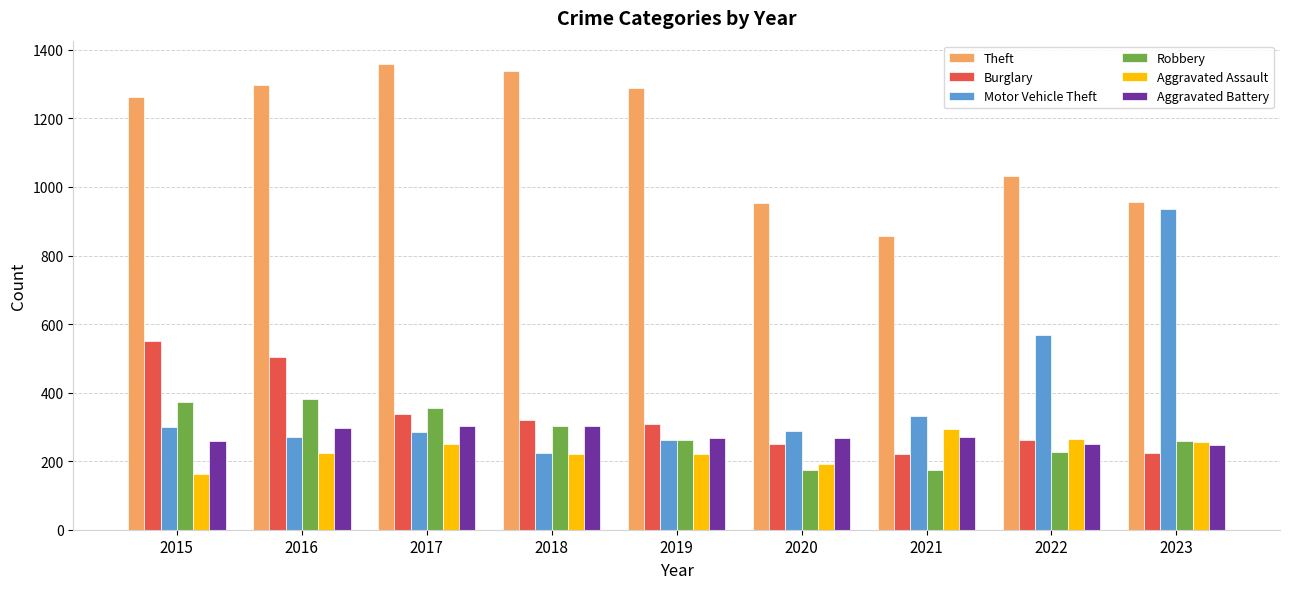

Are the bars horizontal?

No